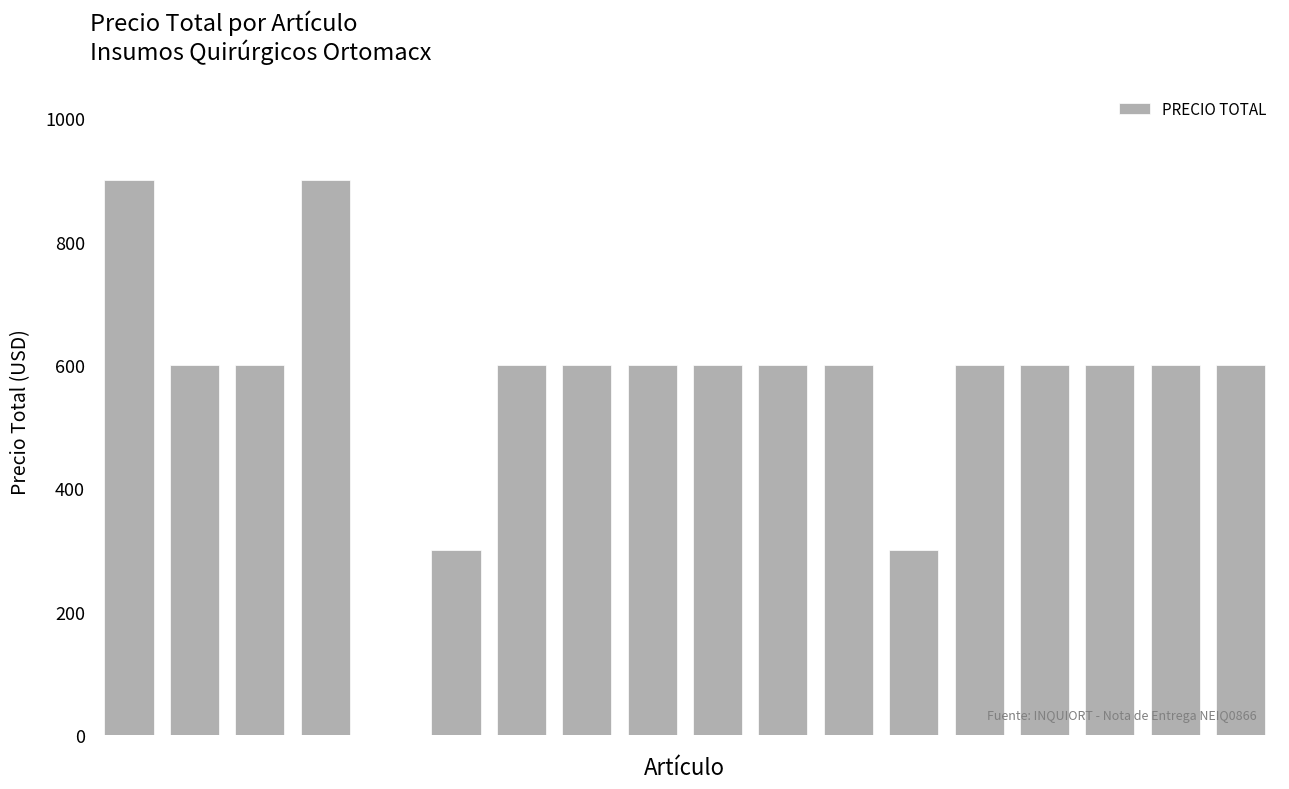

How many values are above zero?

17